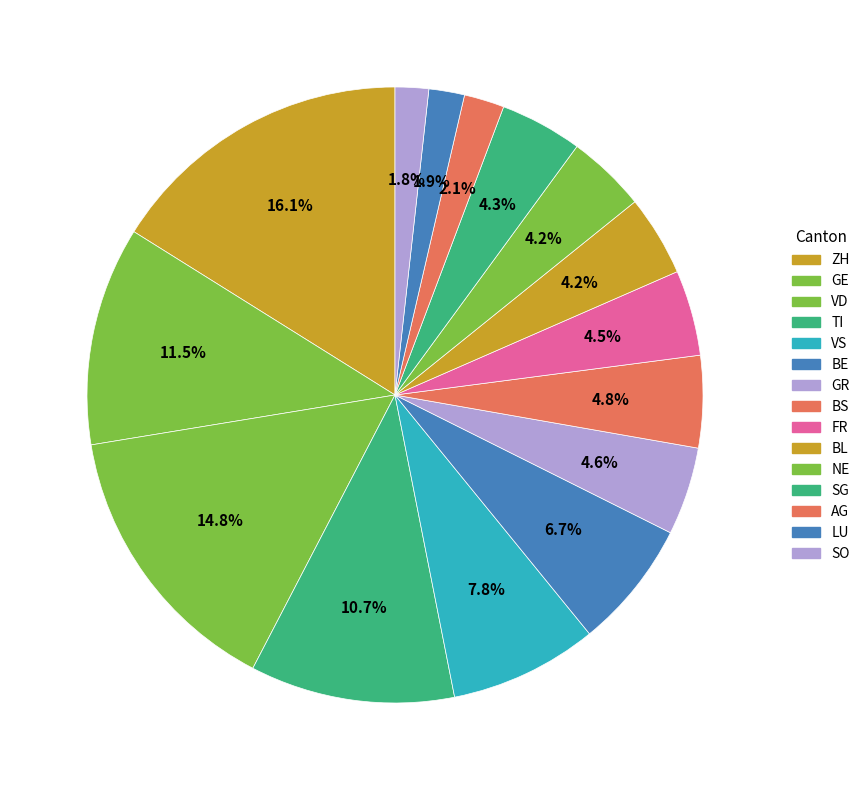

How many slices are in this pie chart?

15